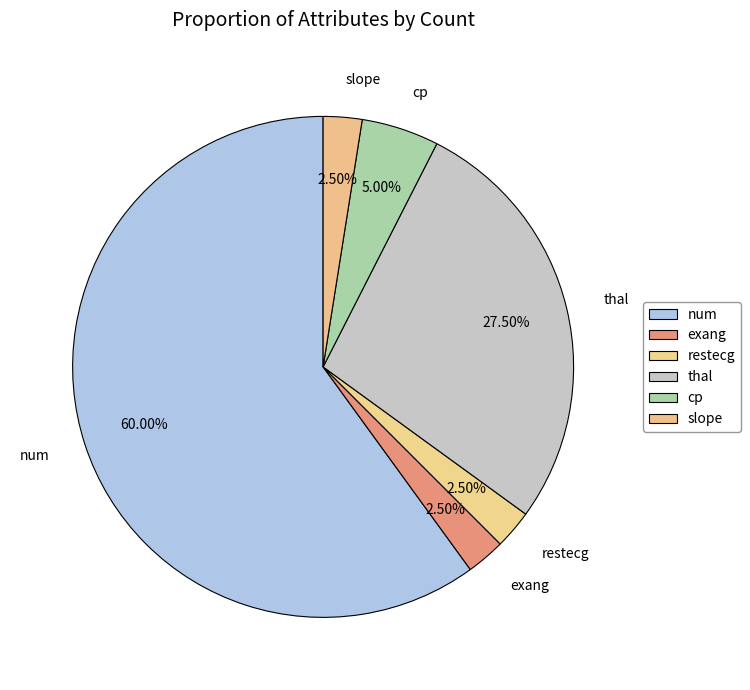

Count the number of slices in the pie.

6